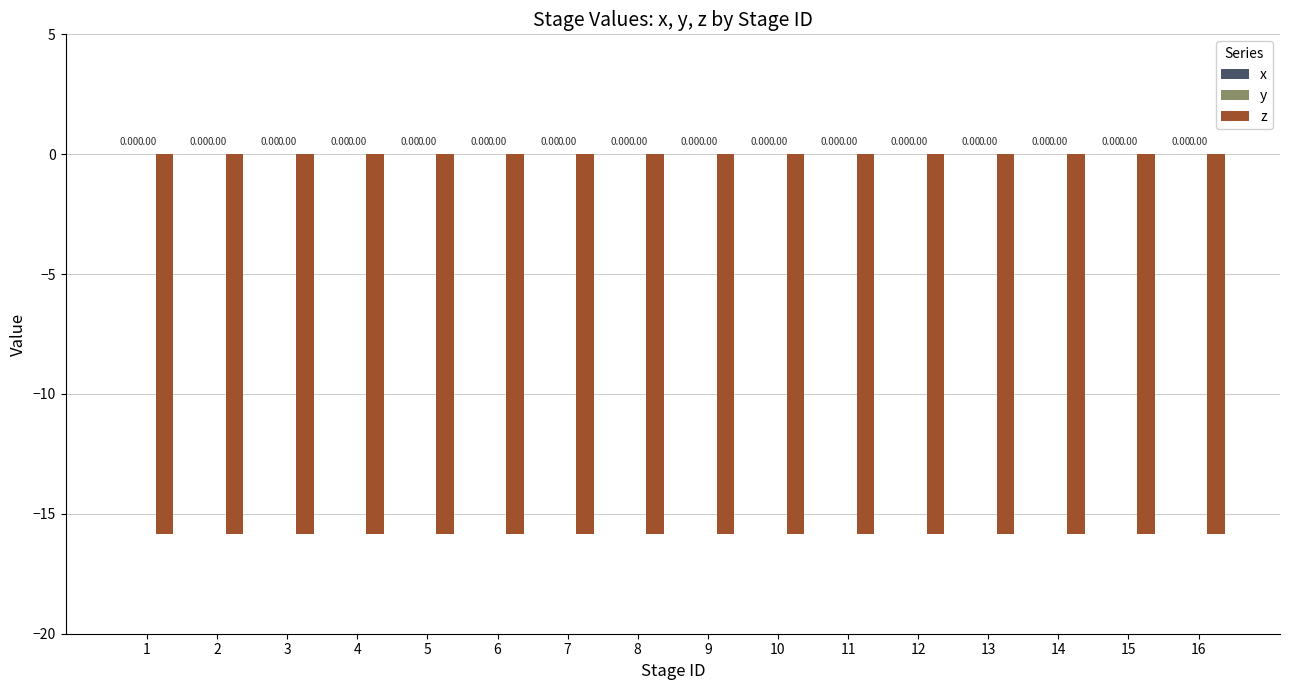

Which has a higher value, 6 or 14?

6